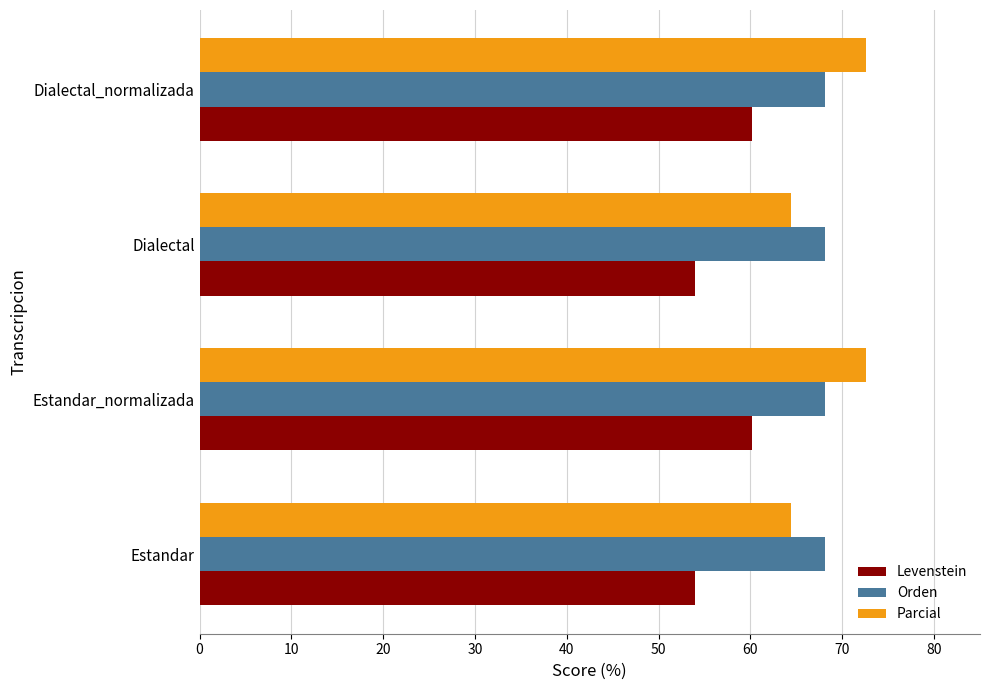

Is the value of Levenstein at Dialectal greater than the value of Orden at Estandar?

No